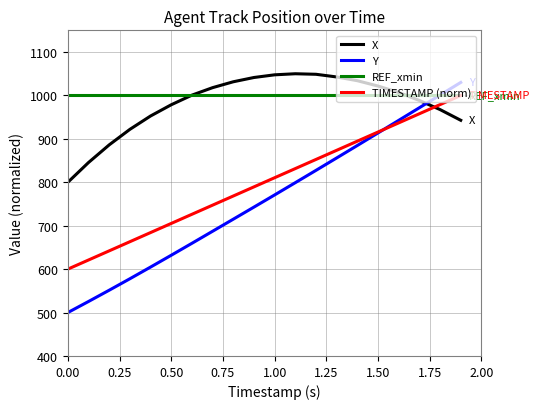

What is the lowest value of the TIMESTAMP (norm) series?

600.0